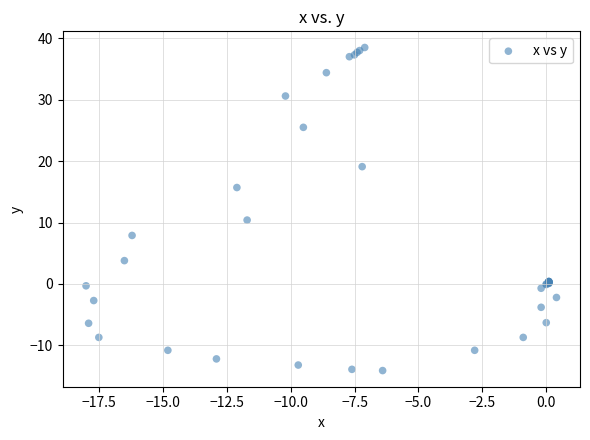

What Y value in the scatter plot is closest to 12?

10.4